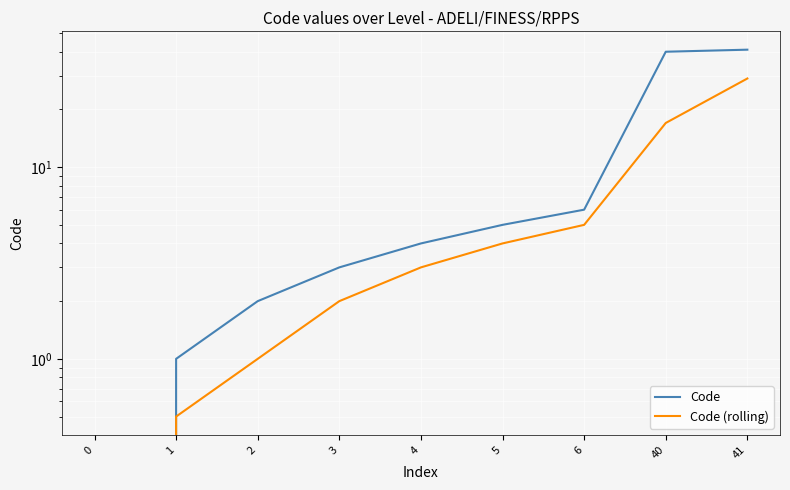

What is the difference between the maximum and second lowest values in the Code (rolling) series?

28.5